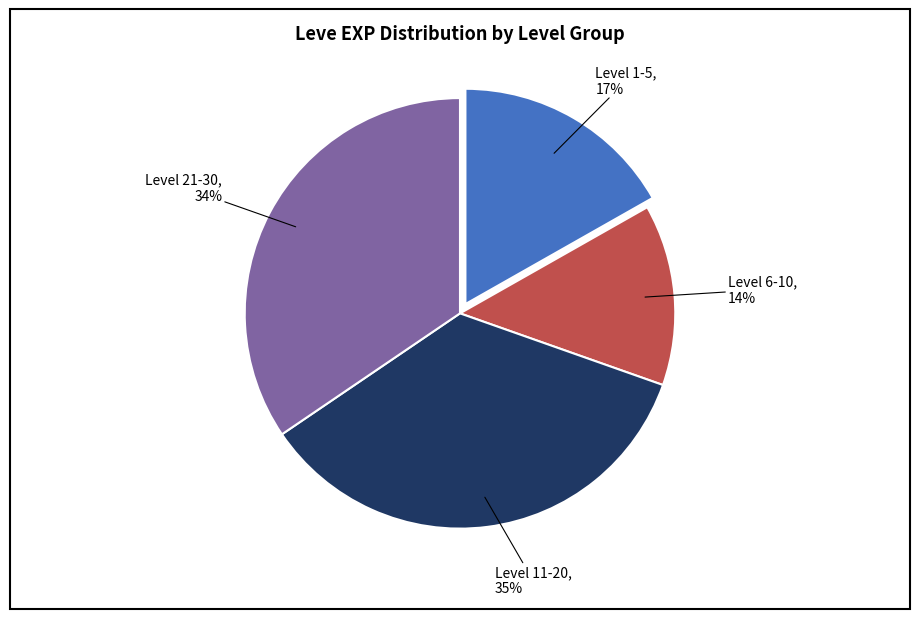

To the nearest percent, what is the difference between the largest and smallest slice percentages?

21%